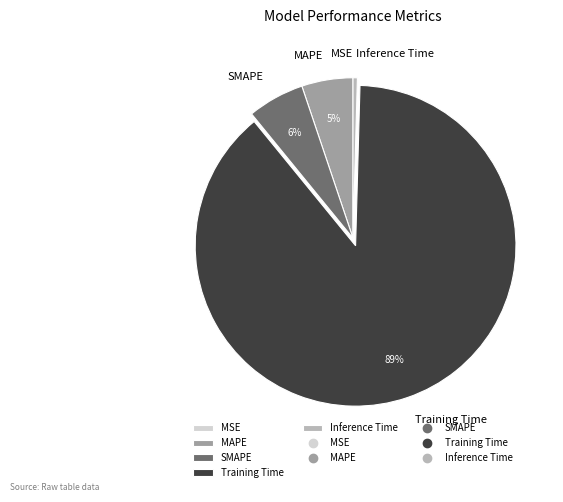

To the nearest percent, what is the average slice percentage?

20%